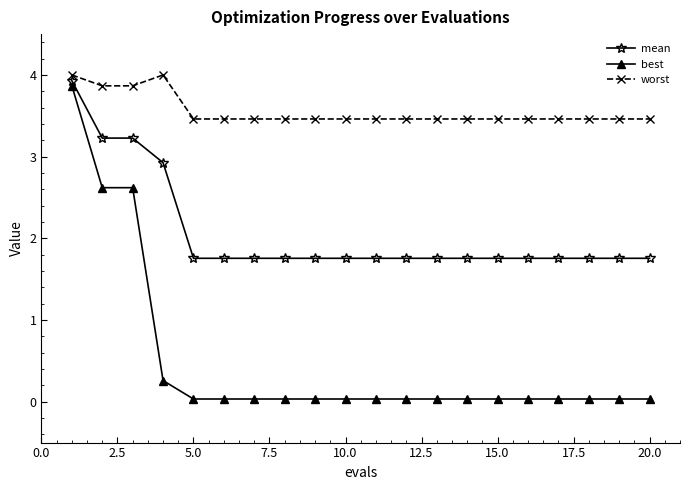

True or false: best and worst intersect in this chart.

False